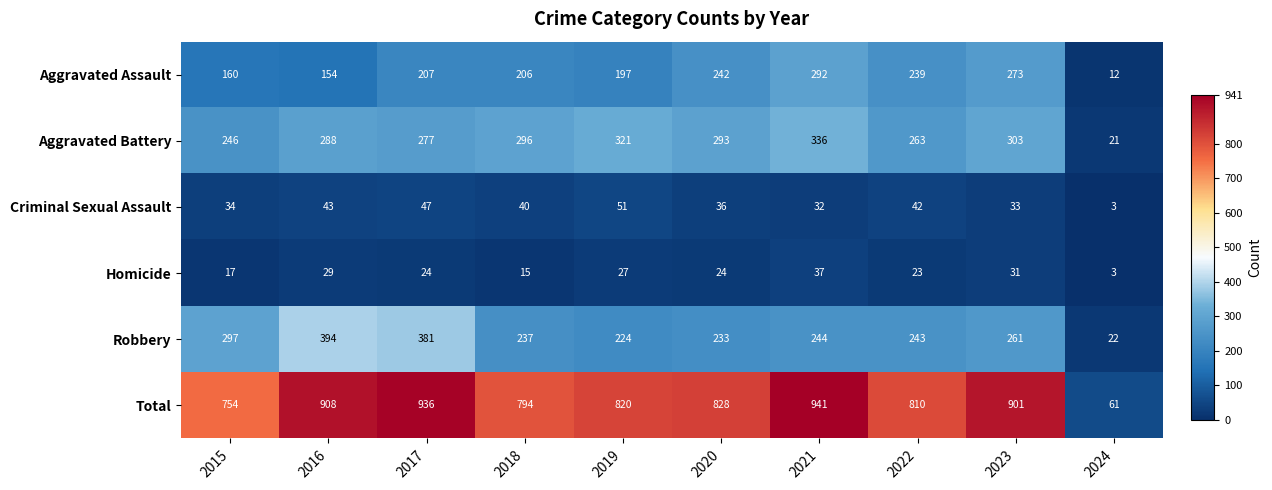

What is the difference between the highest and lowest values at 2023?

870